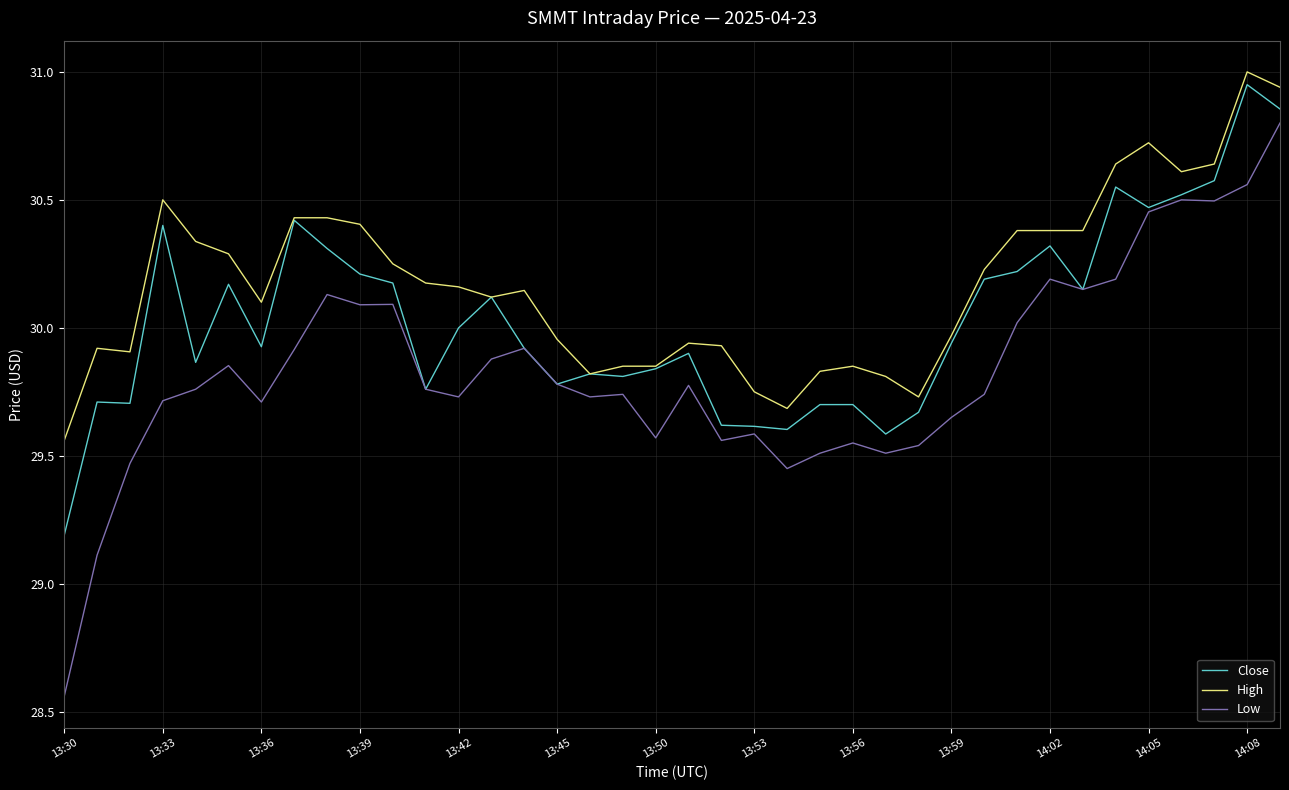

True or false: Low and High intersect in this chart.

False